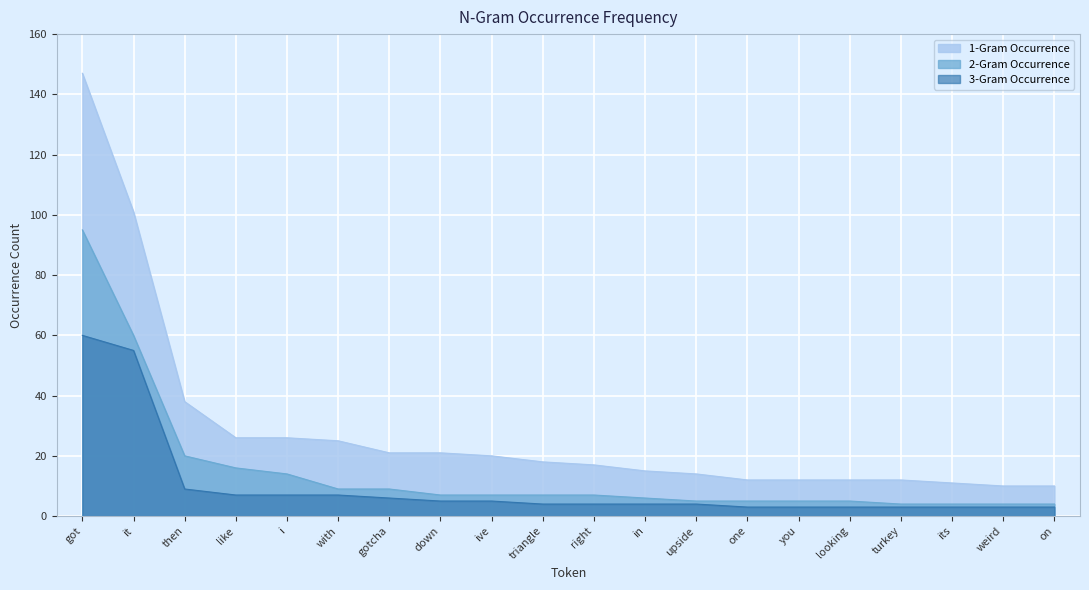

At which category does the chart reach its peak across all series?

got